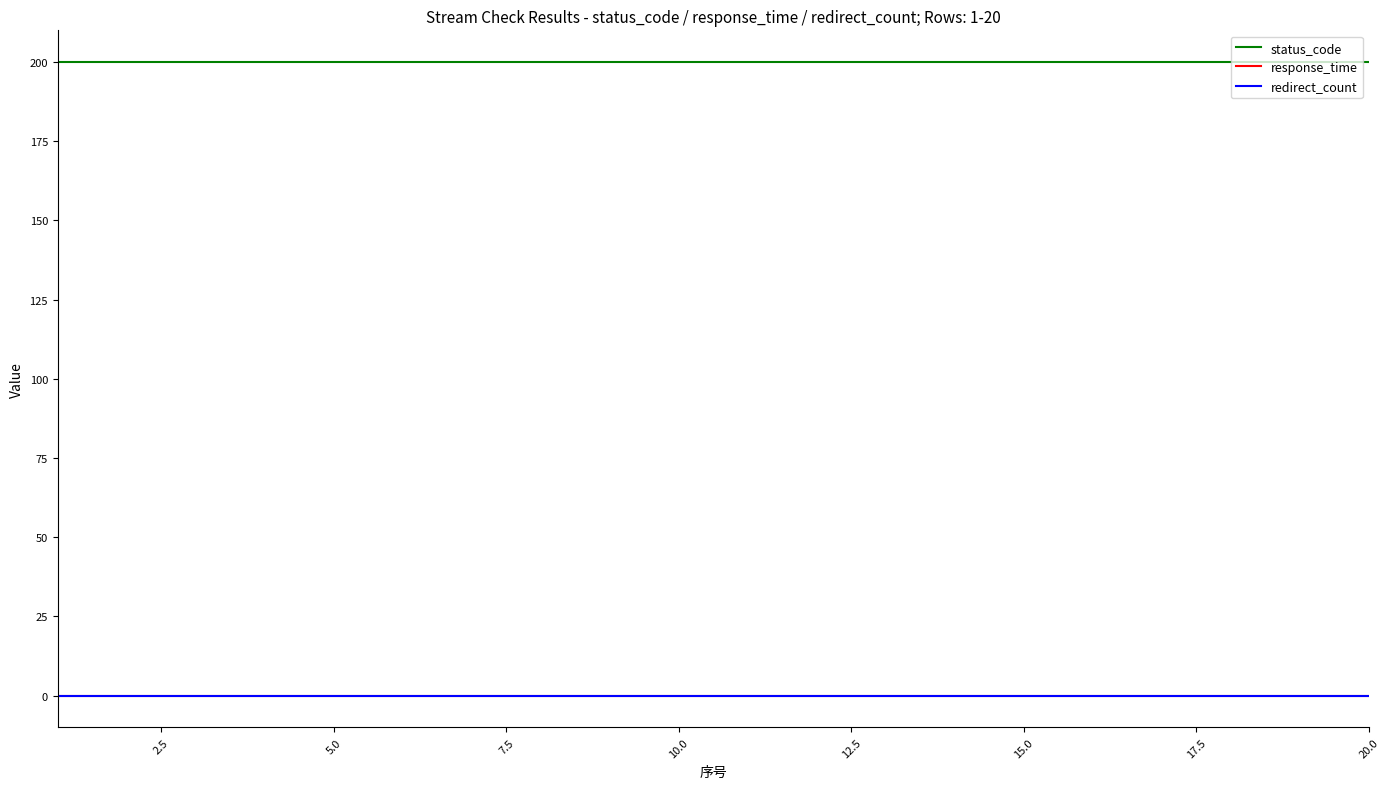

Does the chart display data point markers on the line(s)?

No